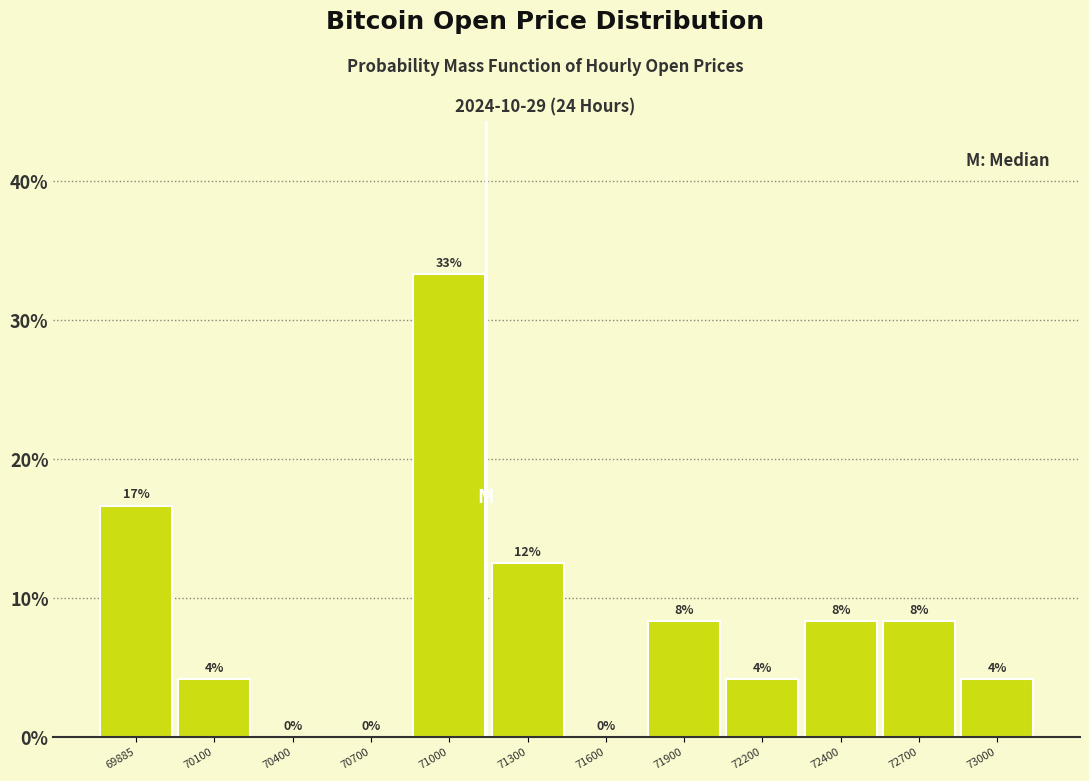

Are the bars horizontal?

No